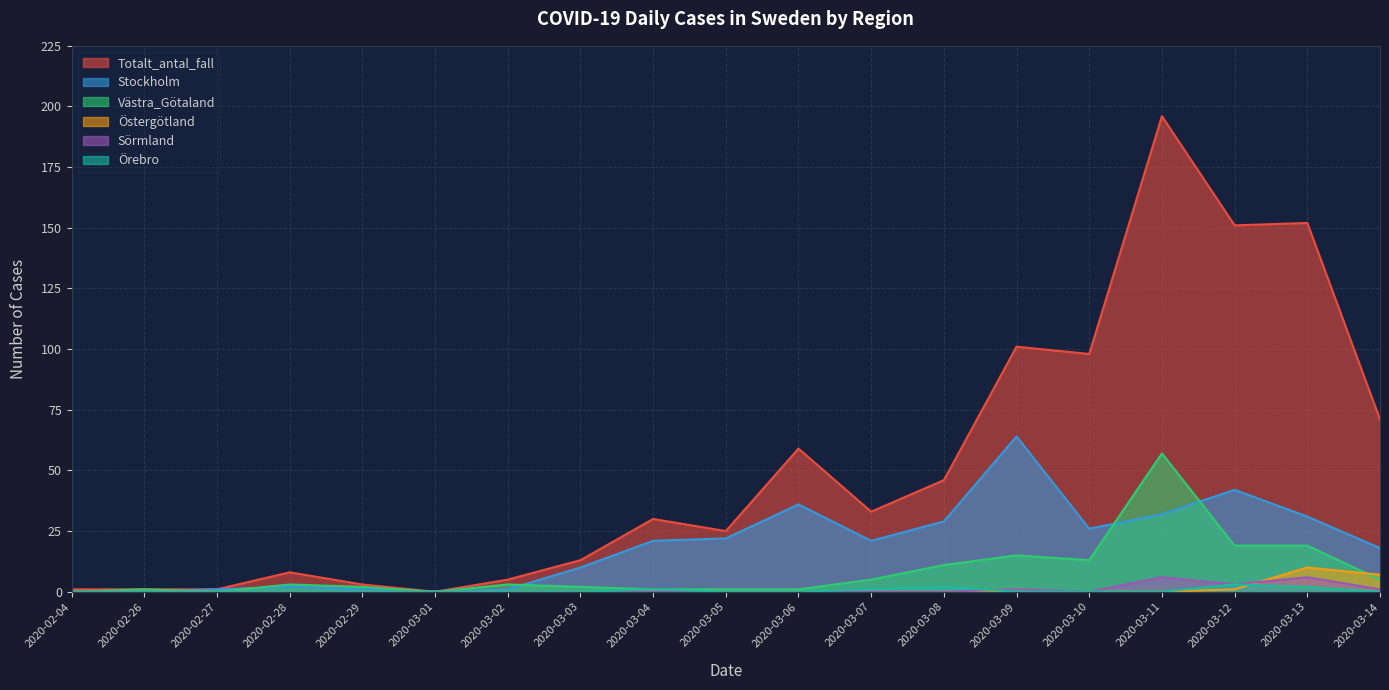

Reading right to left, extract all data points from this chart.

Totalt_antal_fall: 2020-03-14=71	2020-03-13=152	2020-03-12=151	2020-03-11=196	2020-03-10=98	2020-03-09=101	2020-03-08=46	2020-03-07=33	2020-03-06=59	2020-03-05=25	2020-03-04=30	2020-03-03=13	2020-03-02=5	2020-03-01=0	2020-02-29=3	2020-02-28=8	2020-02-27=1	2020-02-26=1	2020-02-04=1
Stockholm: 2020-03-14=18	2020-03-13=31	2020-03-12=42	2020-03-11=32	2020-03-10=26	2020-03-09=64	2020-03-08=29	2020-03-07=21	2020-03-06=36	2020-03-05=22	2020-03-04=21	2020-03-03=10	2020-03-02=1	2020-03-01=0	2020-02-29=1	2020-02-28=2	2020-02-27=1	2020-02-26=0	2020-02-04=0
Västra_Götaland: 2020-03-14=5	2020-03-13=19	2020-03-12=19	2020-03-11=57	2020-03-10=13	2020-03-09=15	2020-03-08=11	2020-03-07=5	2020-03-06=1	2020-03-05=1	2020-03-04=1	2020-03-03=2	2020-03-02=3	2020-03-01=0	2020-02-29=2	2020-02-28=3	2020-02-27=0	2020-02-26=1	2020-02-04=0
Östergötland: 2020-03-14=7	2020-03-13=10	2020-03-12=1	2020-03-11=0	2020-03-10=0	2020-03-09=0	2020-03-08=0	2020-03-07=0	2020-03-06=0	2020-03-05=0	2020-03-04=0	2020-03-03=0	2020-03-02=0	2020-03-01=0	2020-02-29=0	2020-02-28=0	2020-02-27=0	2020-02-26=0	2020-02-04=0
Sörmland: 2020-03-14=1	2020-03-13=6	2020-03-12=3	2020-03-11=6	2020-03-10=0	2020-03-09=1	2020-03-08=0	2020-03-07=0	2020-03-06=0	2020-03-05=0	2020-03-04=0	2020-03-03=0	2020-03-02=0	2020-03-01=0	2020-02-29=0	2020-02-28=0	2020-02-27=0	2020-02-26=0	2020-02-04=0
Örebro: 2020-03-14=0	2020-03-13=2	2020-03-12=3	2020-03-11=0	2020-03-10=0	2020-03-09=0	2020-03-08=2	2020-03-07=1	2020-03-06=0	2020-03-05=0	2020-03-04=1	2020-03-03=0	2020-03-02=0	2020-03-01=0	2020-02-29=0	2020-02-28=0	2020-02-27=0	2020-02-26=0	2020-02-04=0